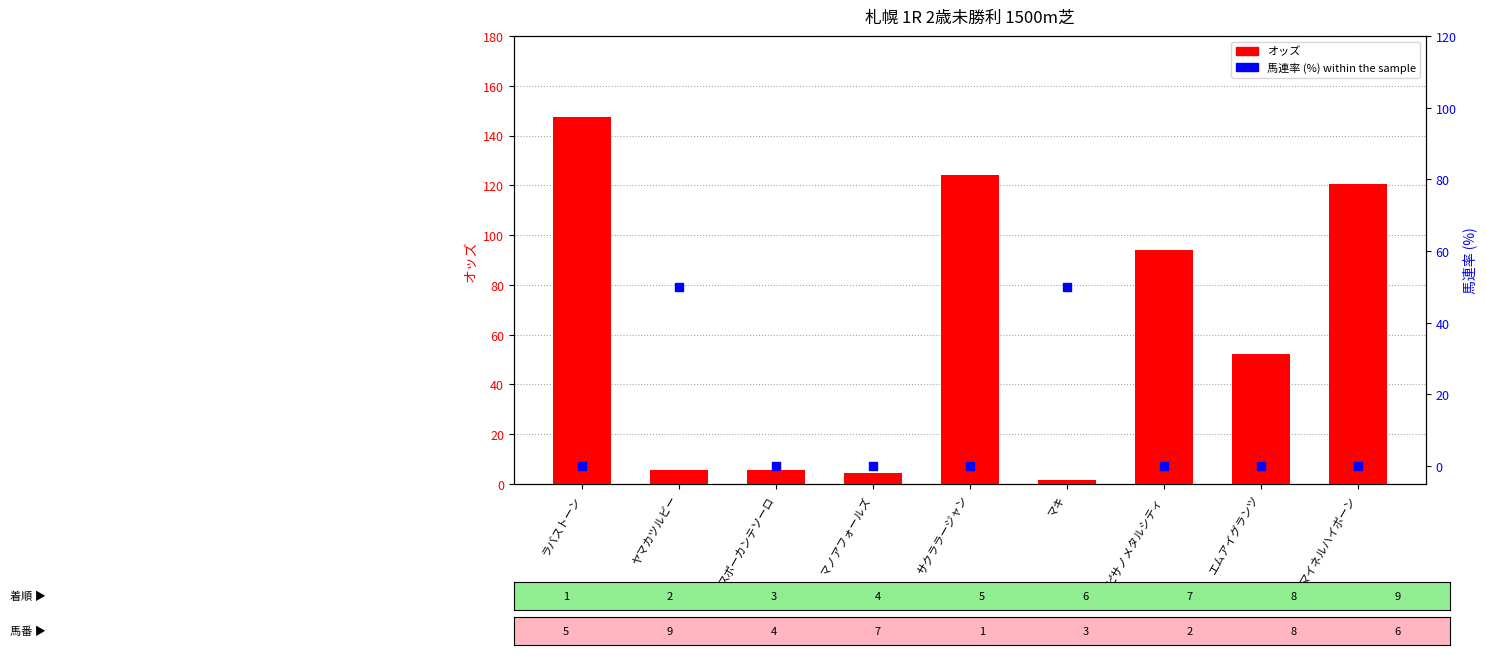

Which series has the largest total across all categories?

オッズ